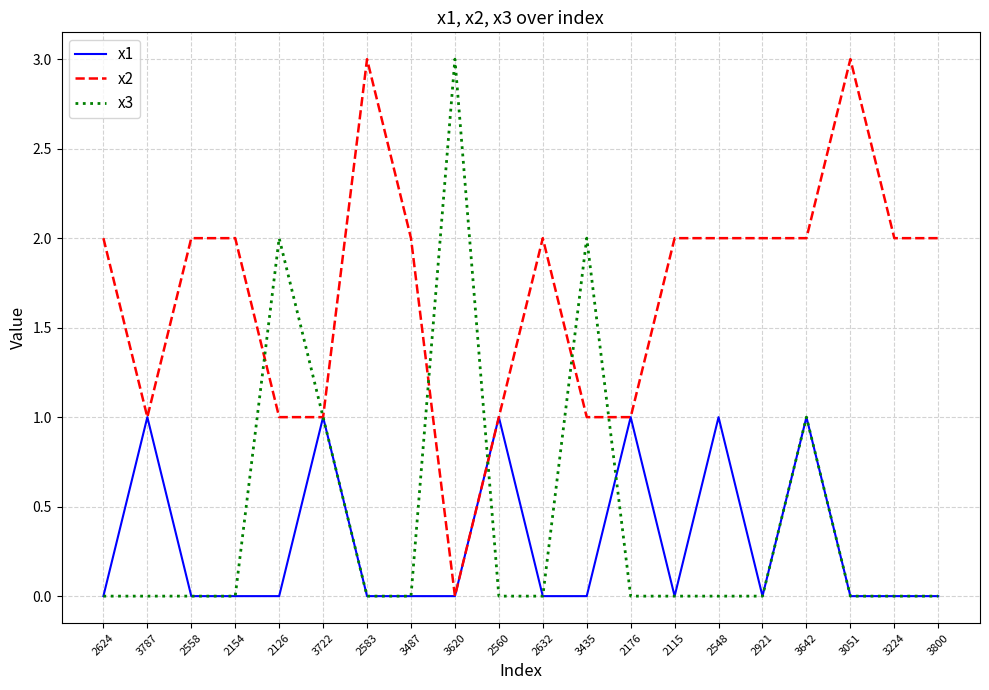

What is the difference between the x2 values at 2560 and 3620?

1